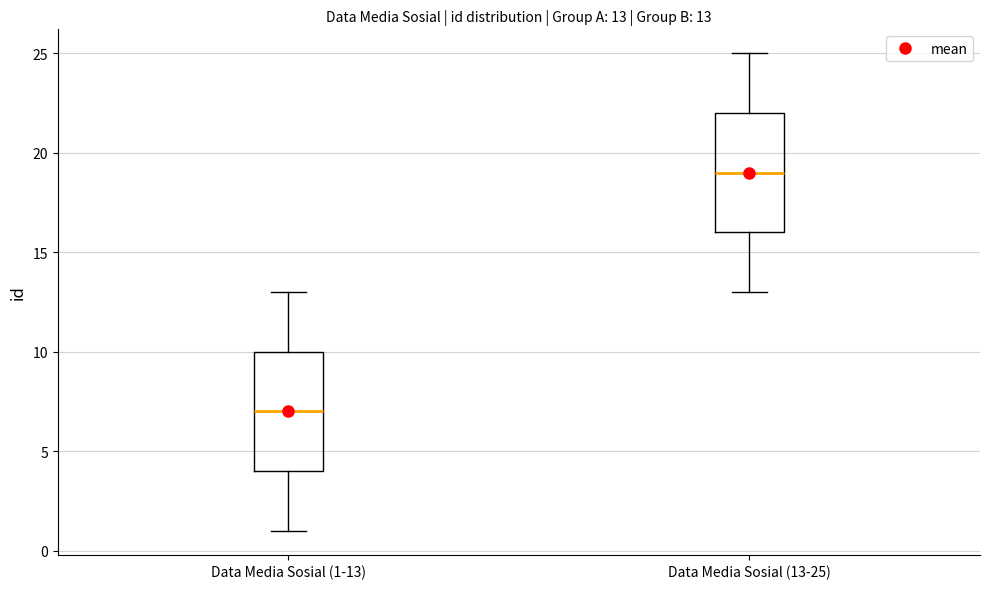

Which box's median line is the lowest?

Data Media Sosial (1-13)